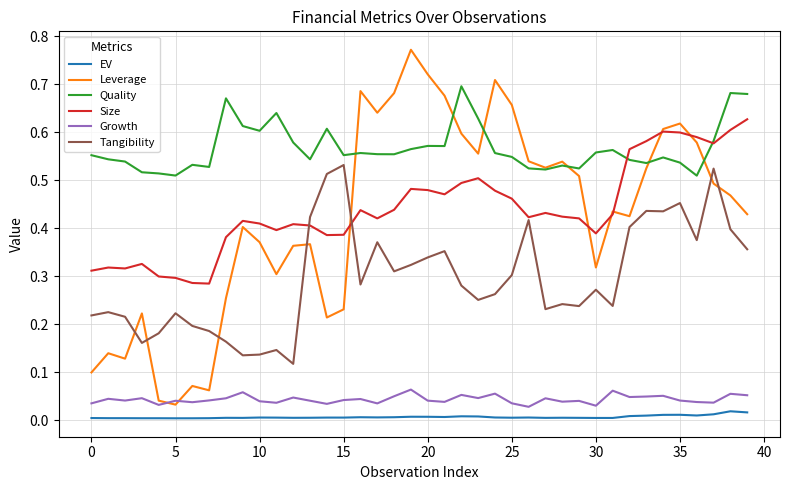

Which series has the widest spread of values?

Leverage